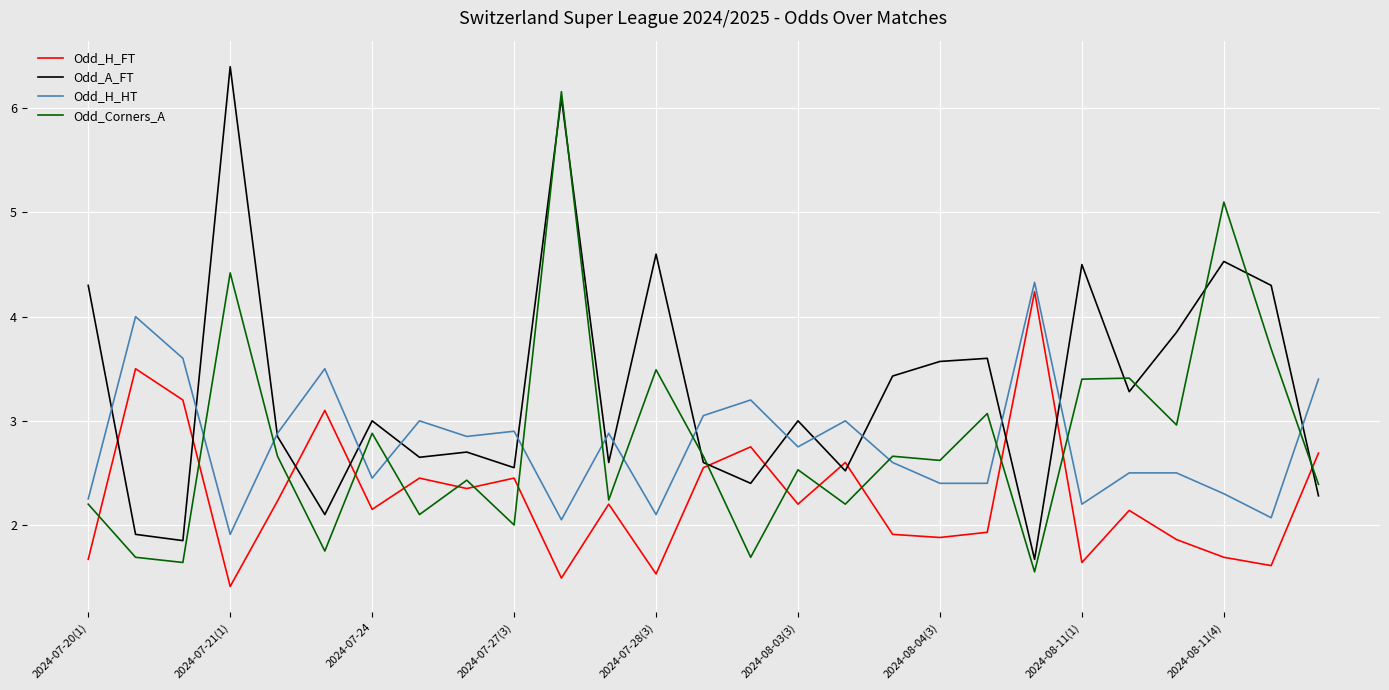

What is the minimum value for Odd_H_FT?

1.4